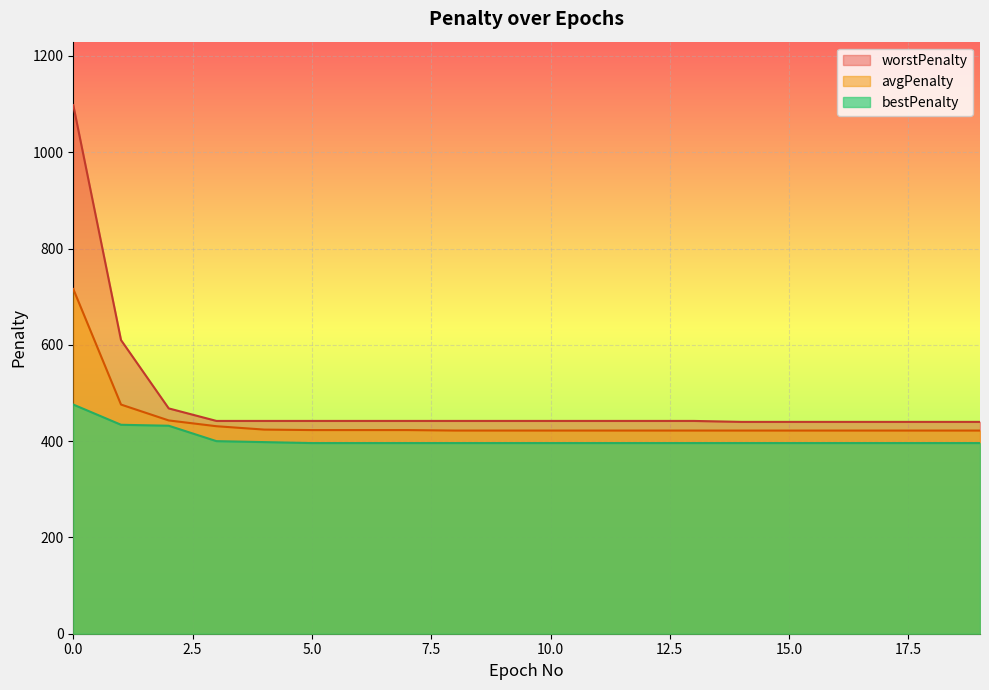

List the series in order of their peak value, highest first.

worstPenalty, avgPenalty, bestPenalty